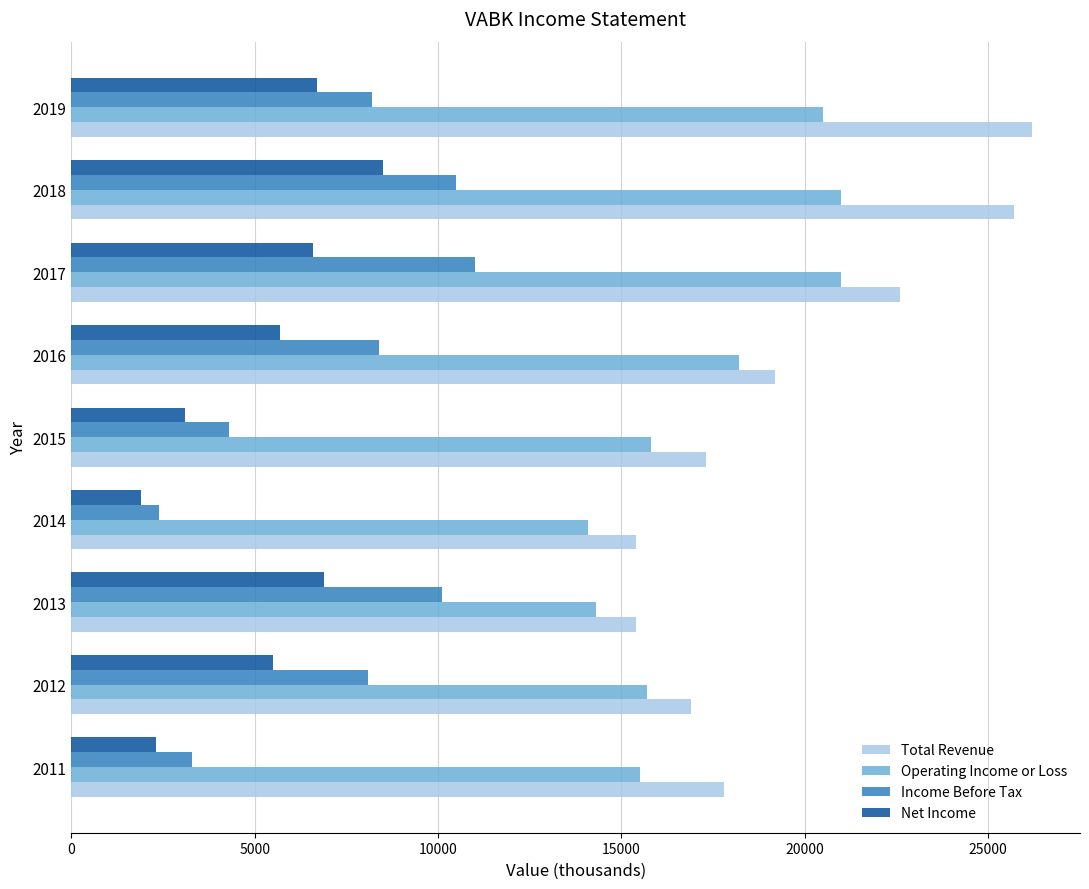

How many distinct data groups are displayed?

4